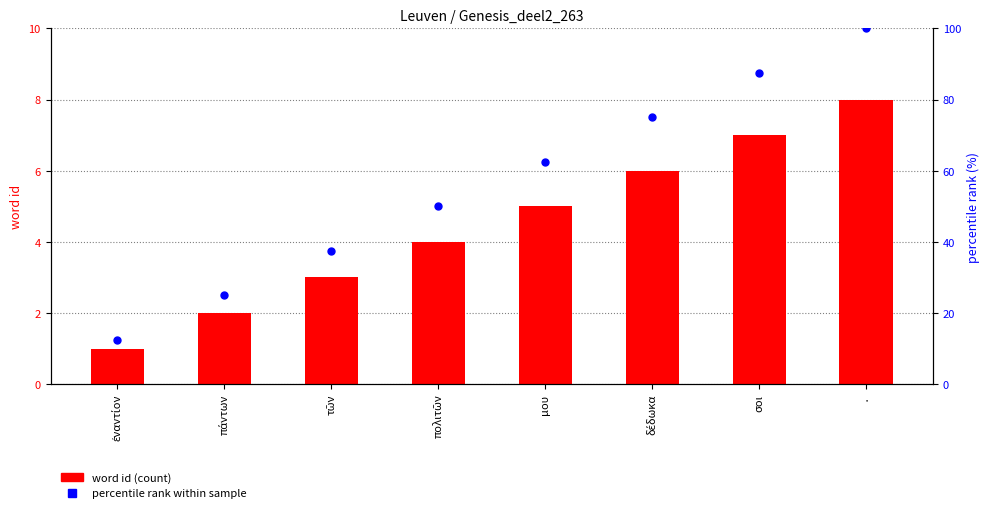

Which series reaches the maximum Y coordinate?

percentile rank within sample